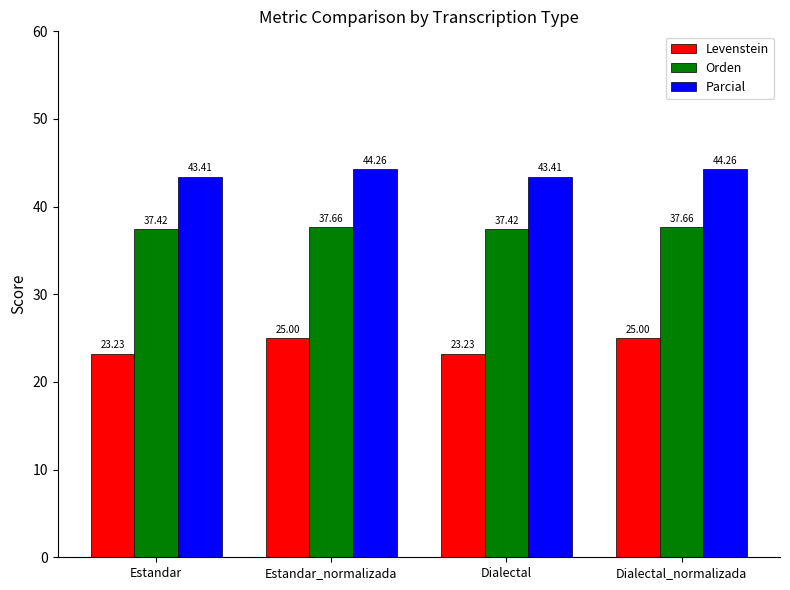

Which series changed the most between Estandar_normalizada and Dialectal?

Levenstein